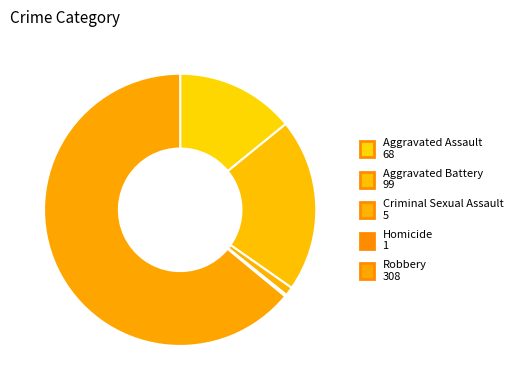

True or false: Aggravated Assault accounts for 22% of the total.

False